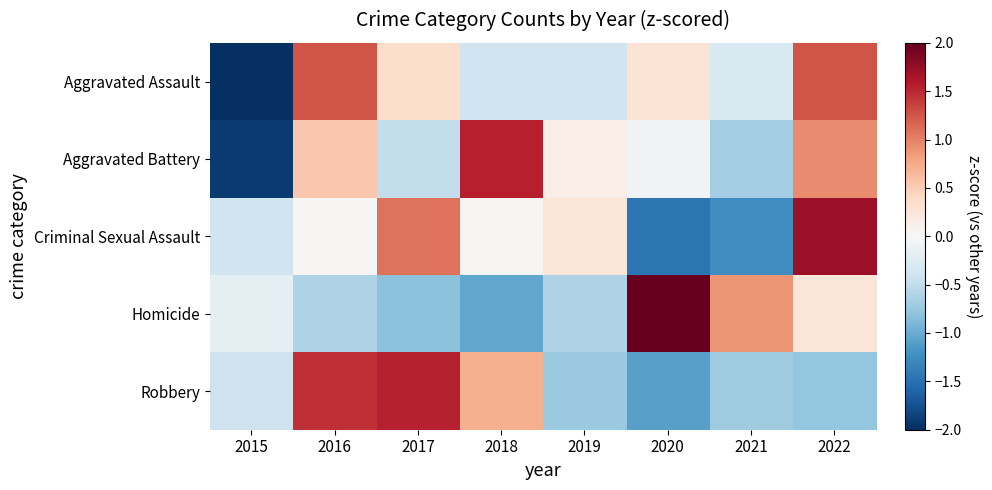

List the series in order of their peak value, lowest first.

Aggravated Assault, Robbery, Aggravated Battery, Criminal Sexual Assault, Homicide